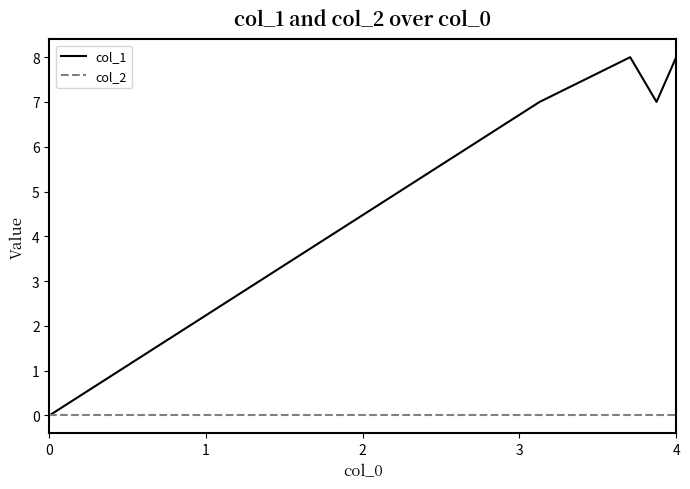

Rank the series by their average value, from highest to lowest.

col_1, col_2